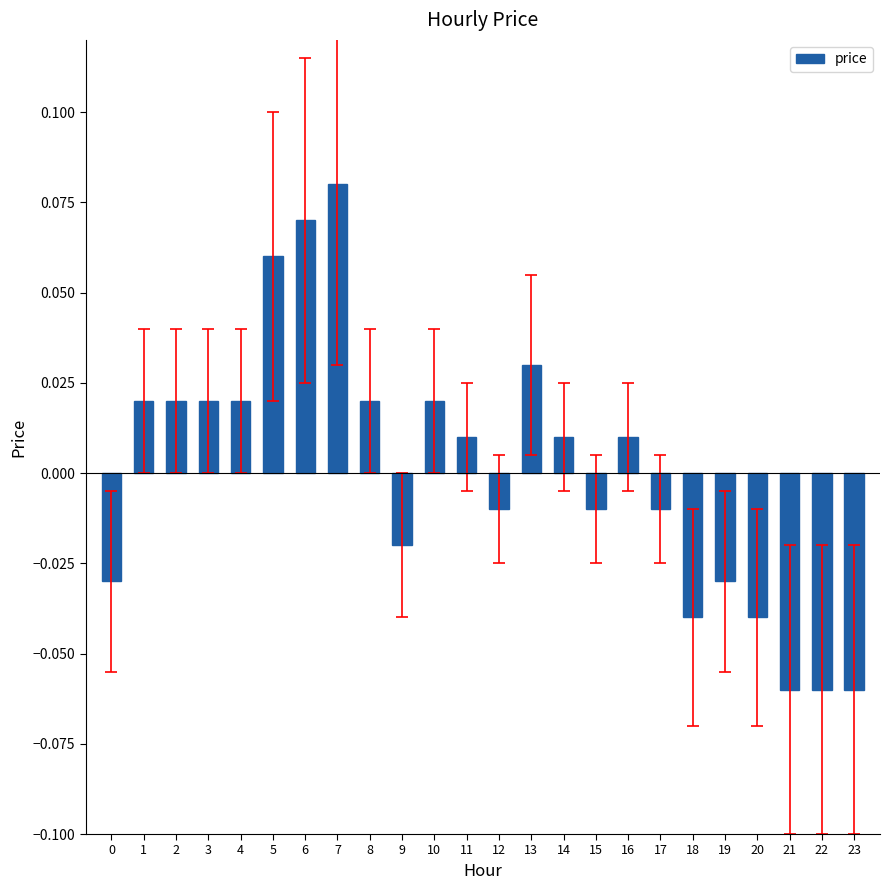

Which category has the highest value across all series?

7